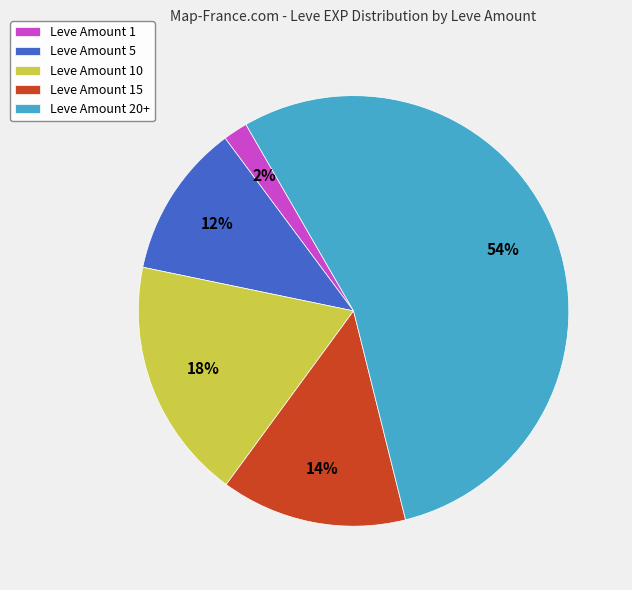

Which category has the biggest portion of the pie?

Leve Amount 20+